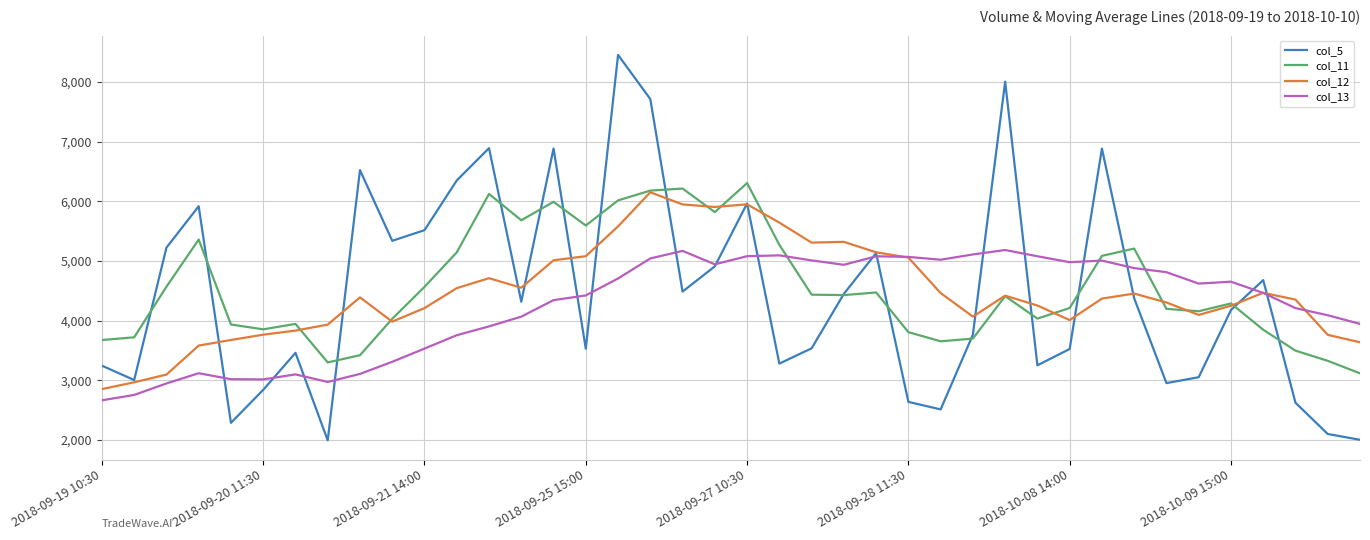

What is the average value of the col_12 series?

4475.8